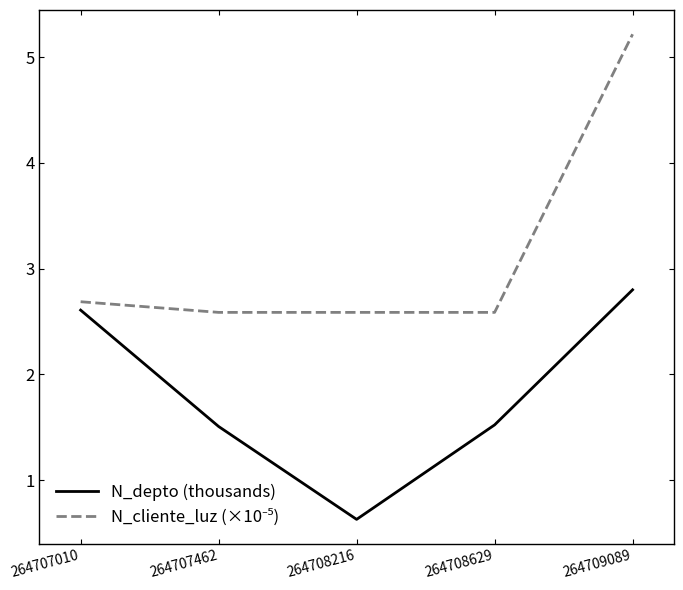

What is the spread (max minus min) of values at 264708629?

1.1